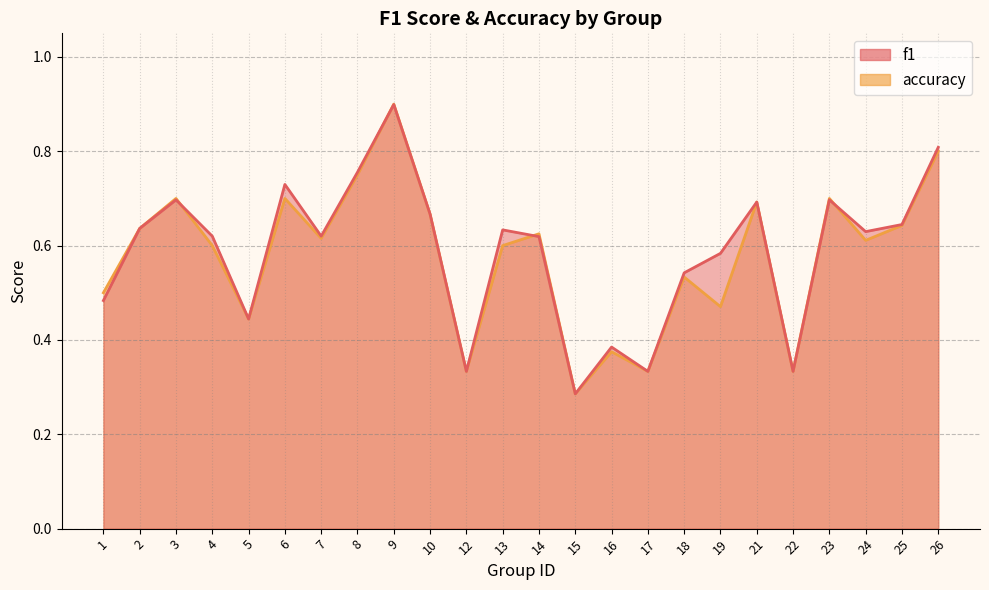

At which label does f1 reach its minimum?

15